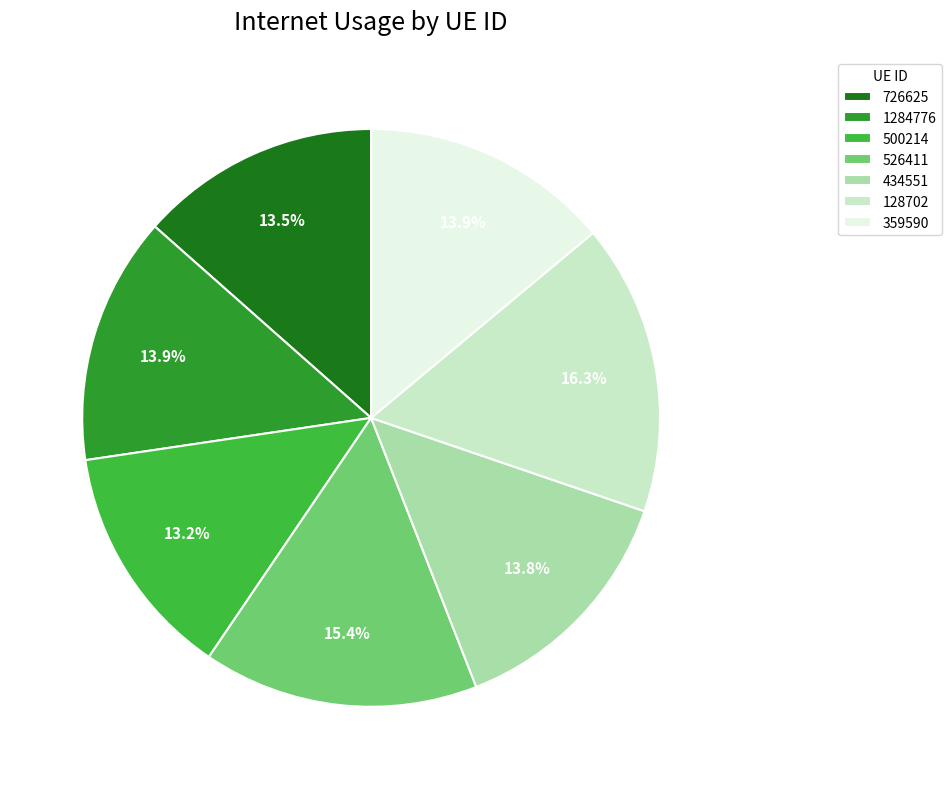

What is the largest slice in the pie chart?

128702